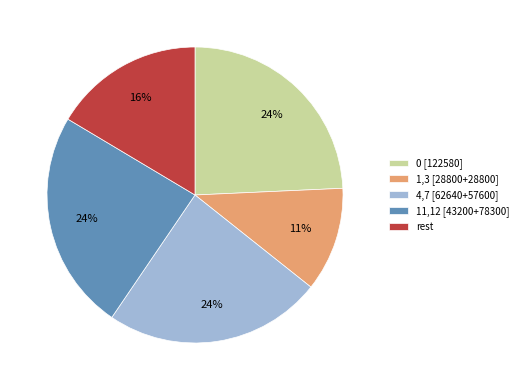

To the nearest percent, what portion does 1,3 [28800+28800] represent?

11%